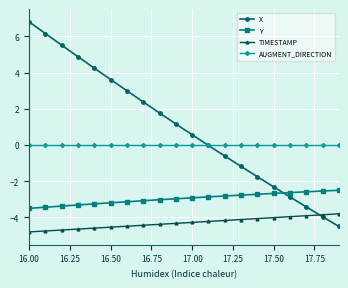

What is the value of the Y point at the 13th from the left?

-2.8